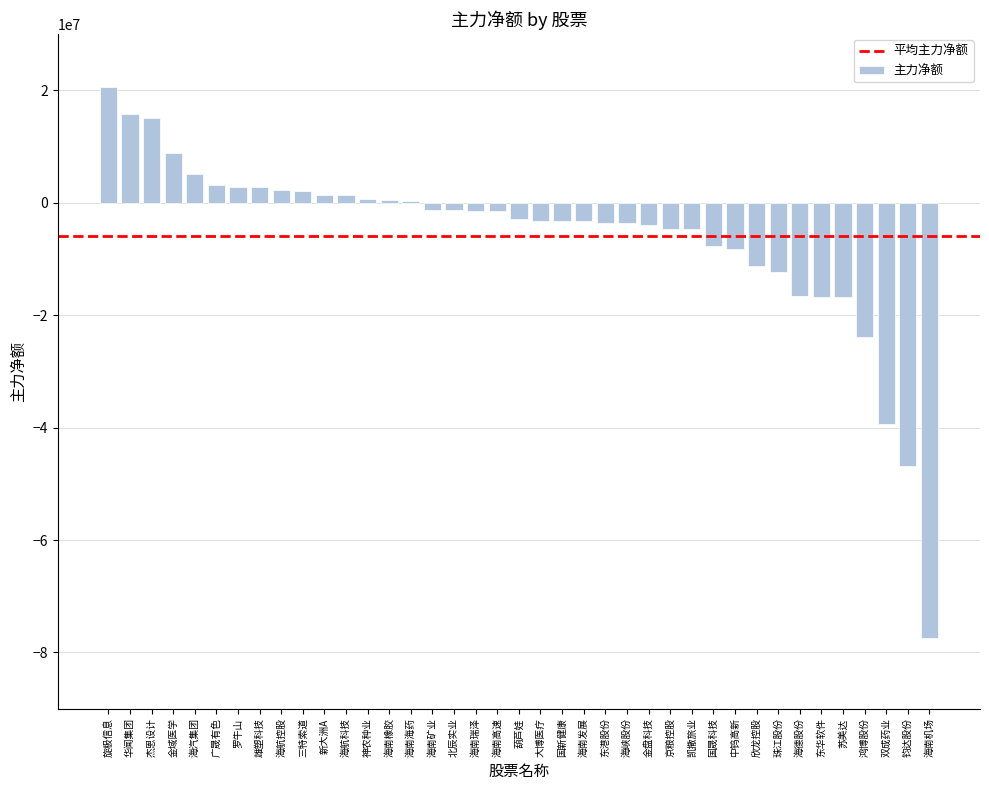

What is the minimum value shown in the chart?

-77354168